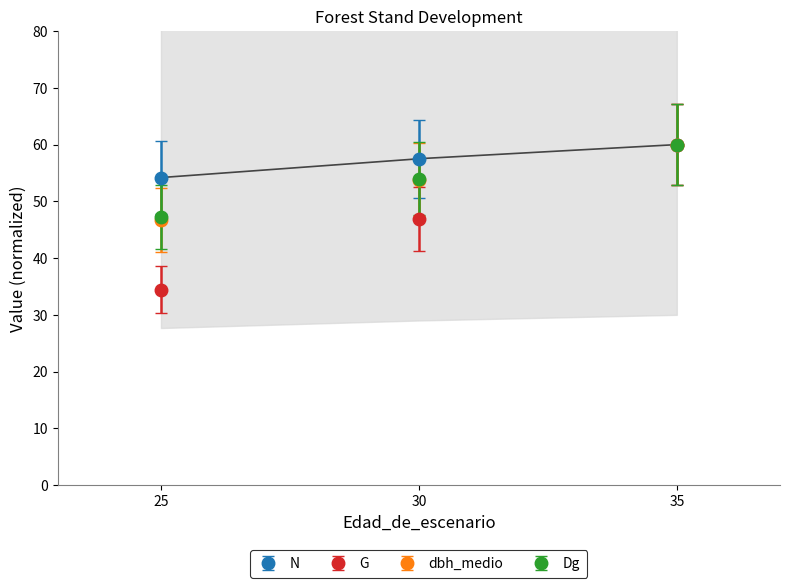

List the labels in order of Dg value, largest first.

35, 30, 25